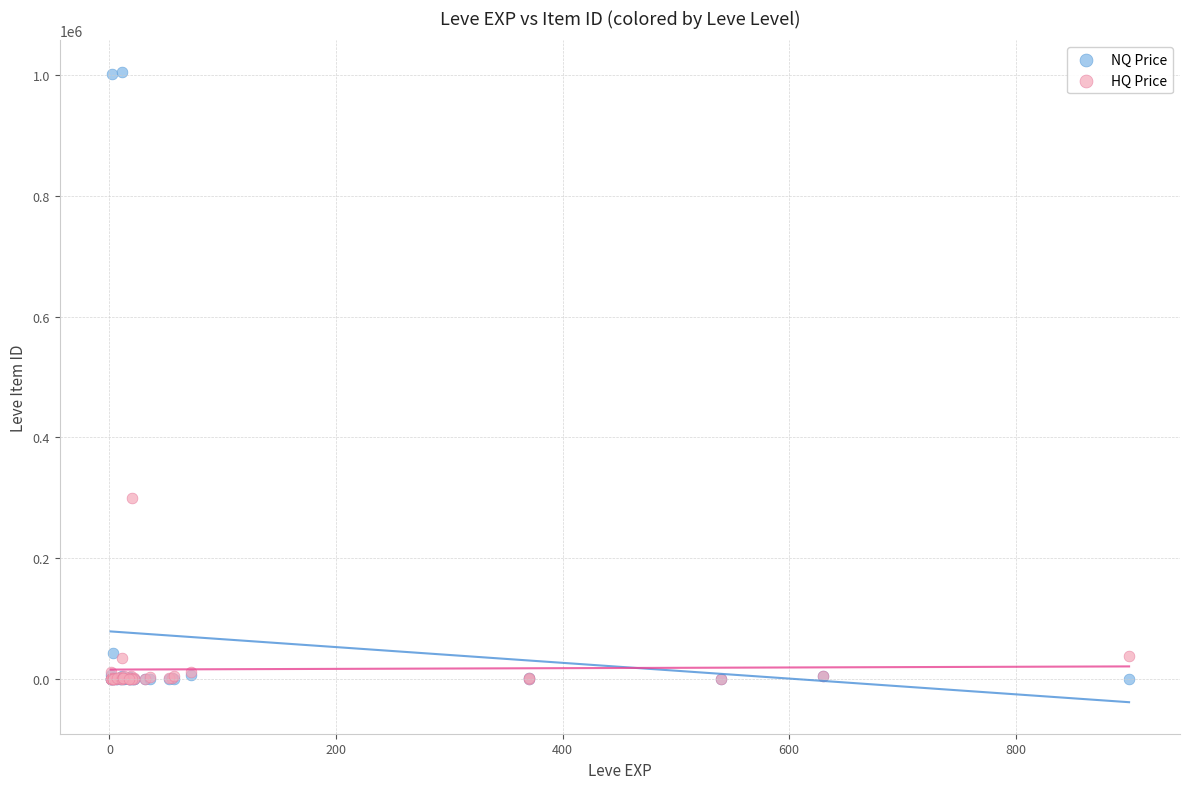

Across all series, what Y value is closest to 502524?

299992.5